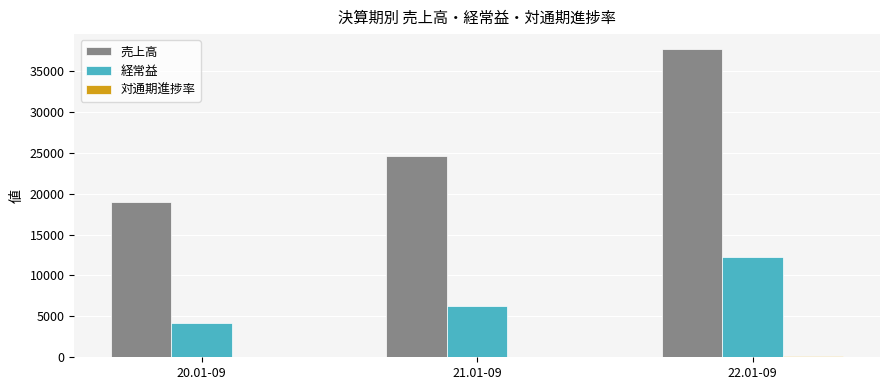

Which series has the largest total across all categories?

売上高